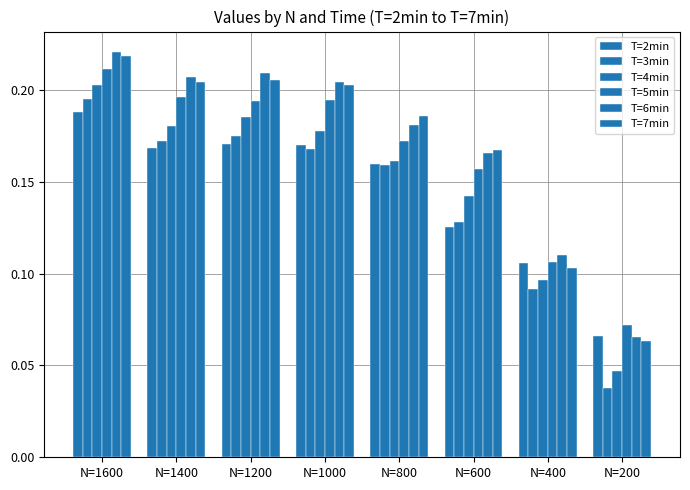

How many bars are there in total?

48